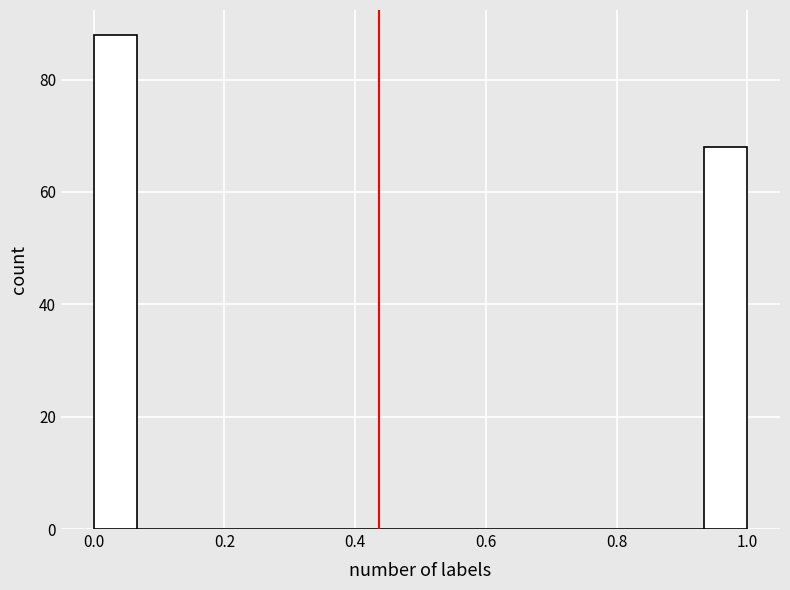

Read against the x-axis, roughly where is the centre of the tallest bar?

0.04